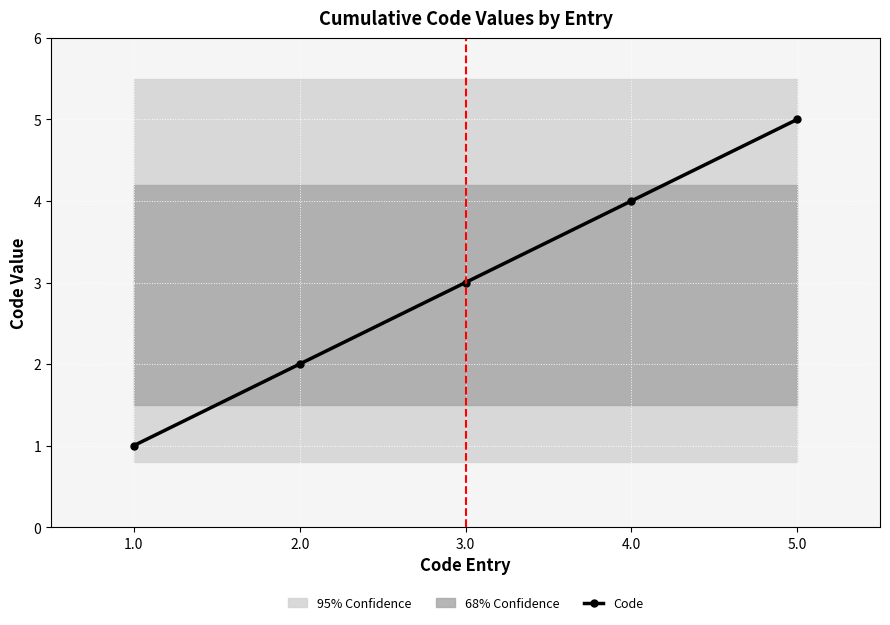

At which label does the data first exceed 3?

4.0